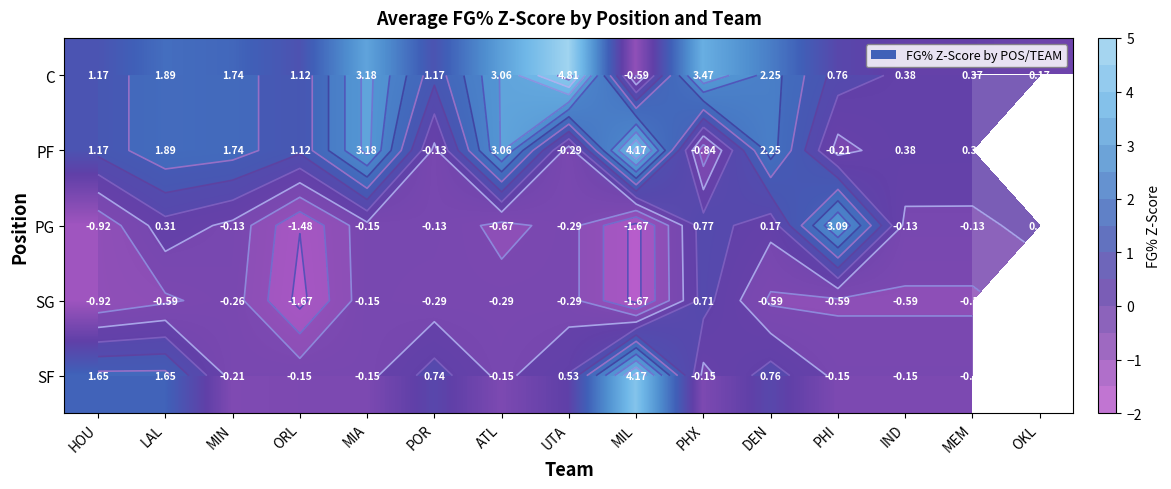

Is it true that SF equals -0.2 at MEM?

False